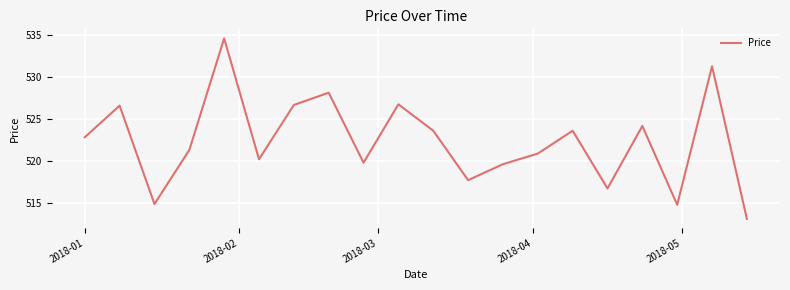

What is the greatest value displayed?

534.6